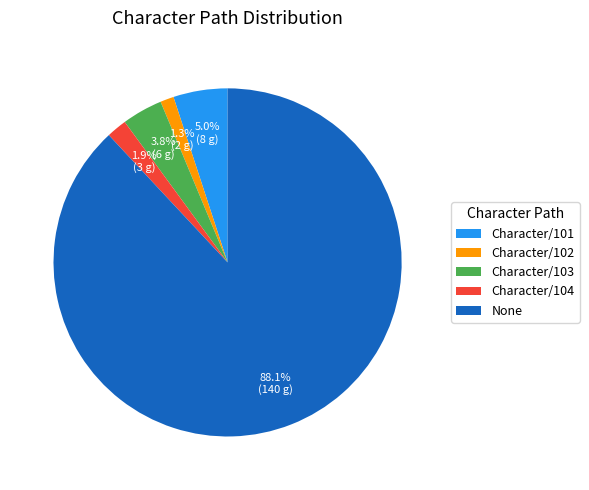

To the nearest percent, what is the difference between the Character/103 and Character/104 slice percentages?

2%